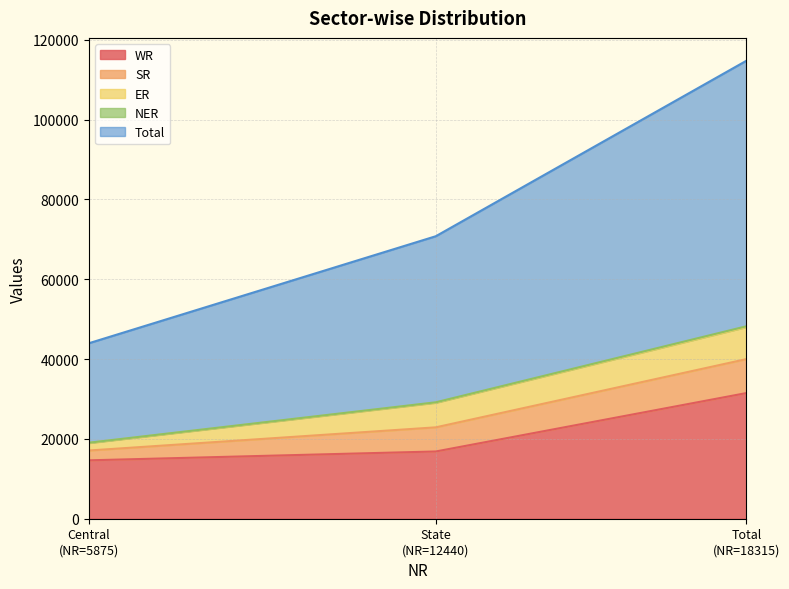

What is the highest value of the WR series?

31480